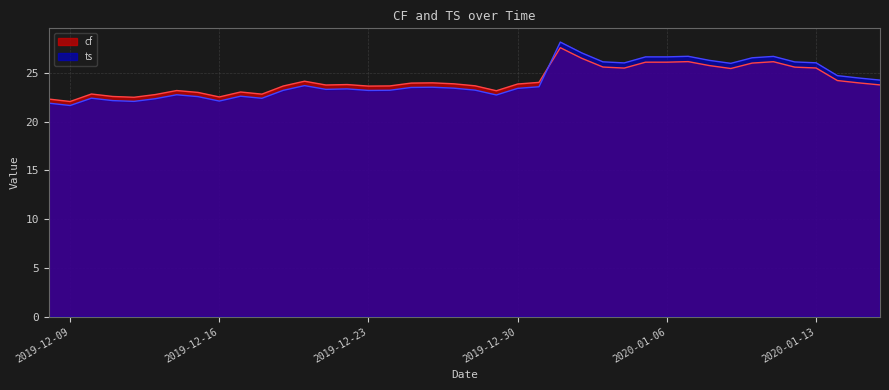

How many lines are shown in the chart?

2